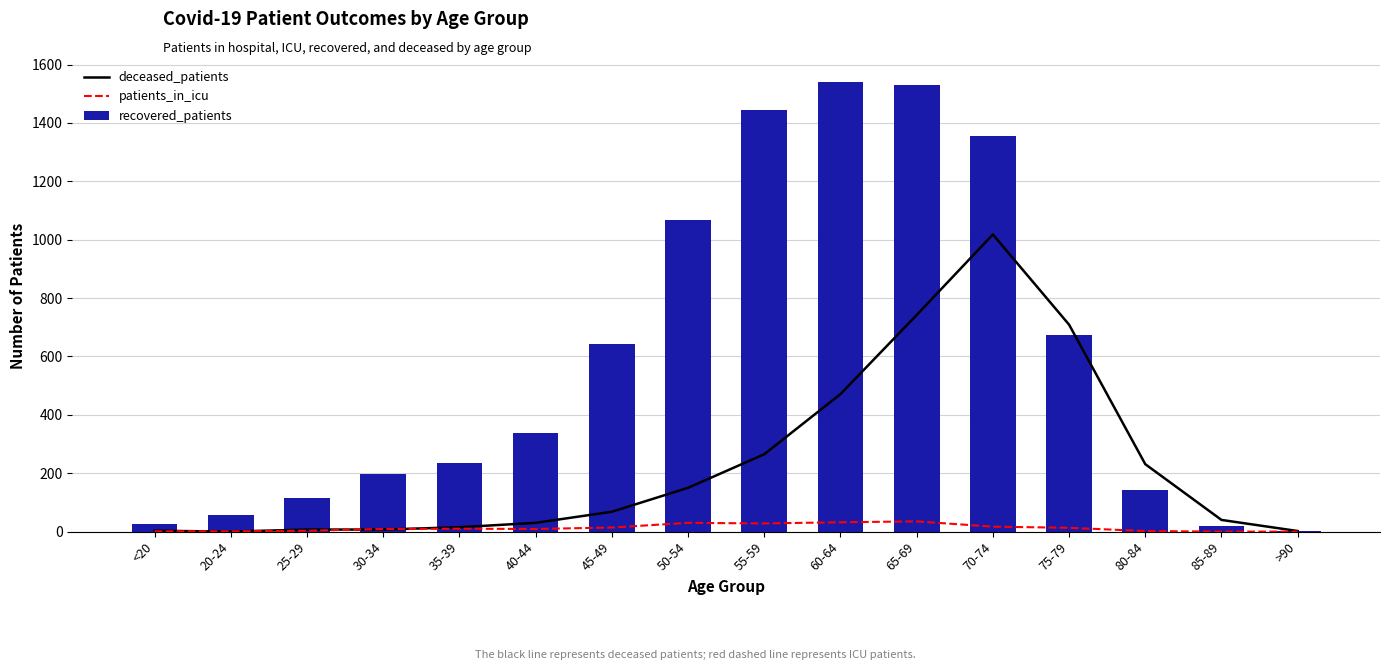

Rank the series at 20-24 from highest to lowest value.

recovered_patients, patients_in_icu, deceased_patients